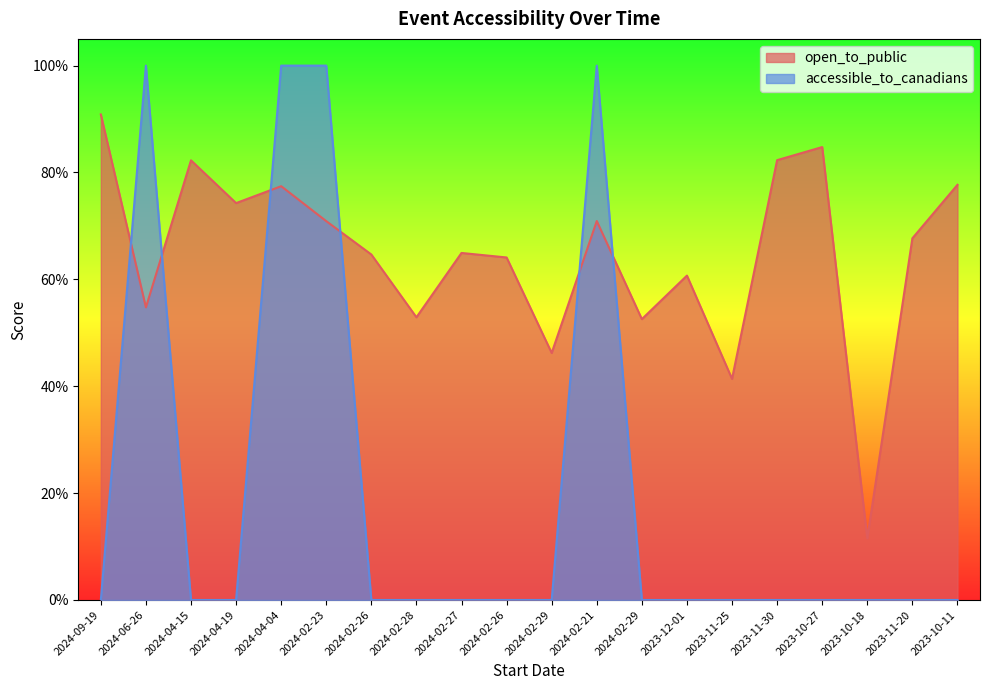

Between which two adjacent categories do accessible_to_canadians and open_to_public first intersect?

2024-09-19 and 2024-06-26